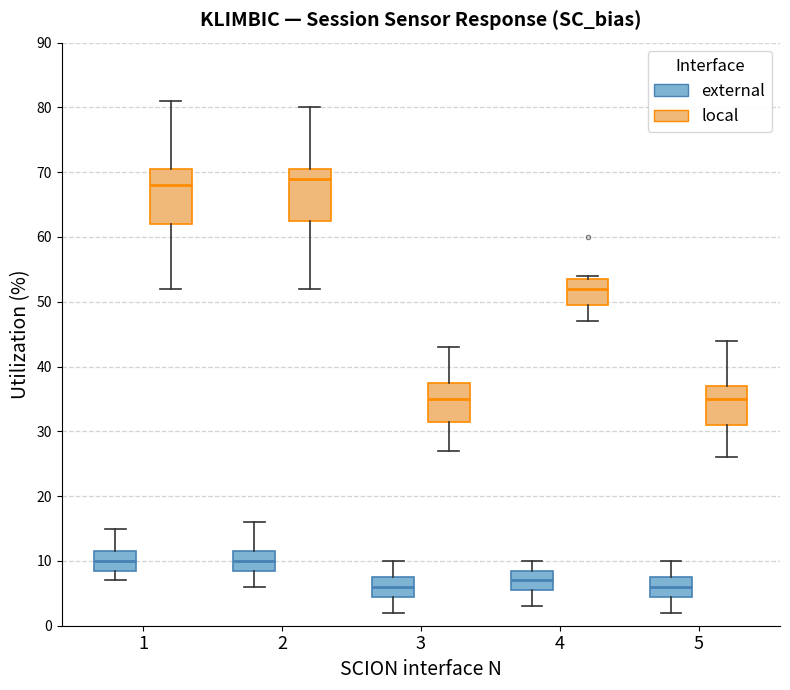

Which box's median line is the highest?

2 (local)